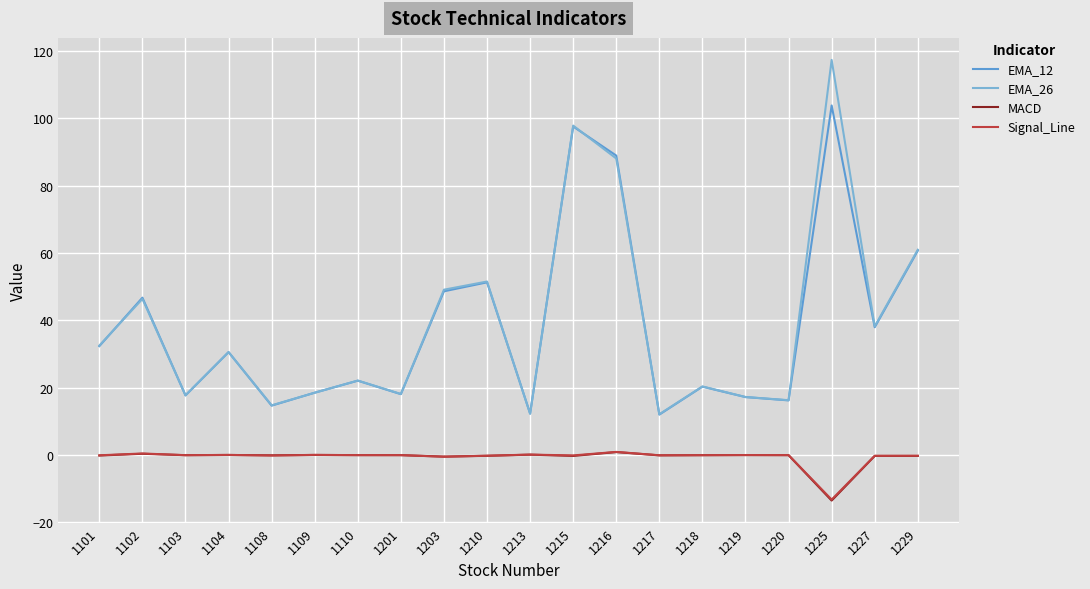

True or false: EMA_26 and Signal_Line cross at least once.

False